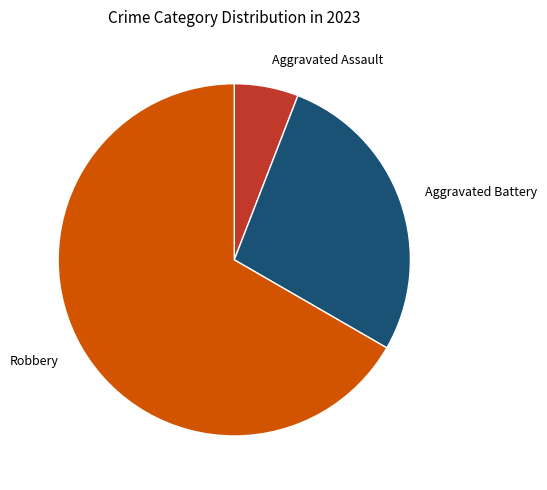

Do Aggravated Assault and Robbery together represent more than half of the pie?

Yes